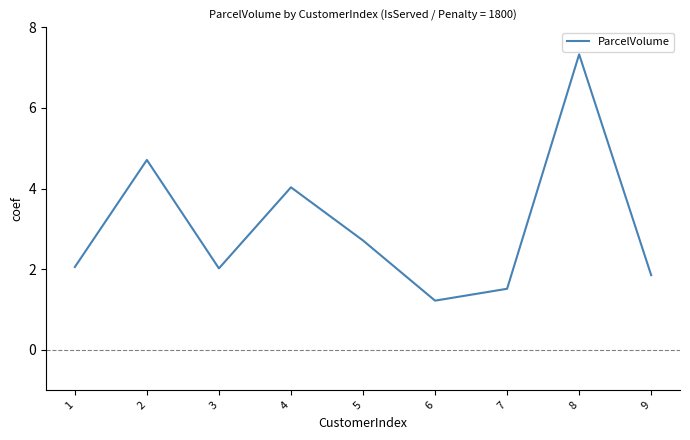

What is the difference between the maximum and minimum values?

6.1